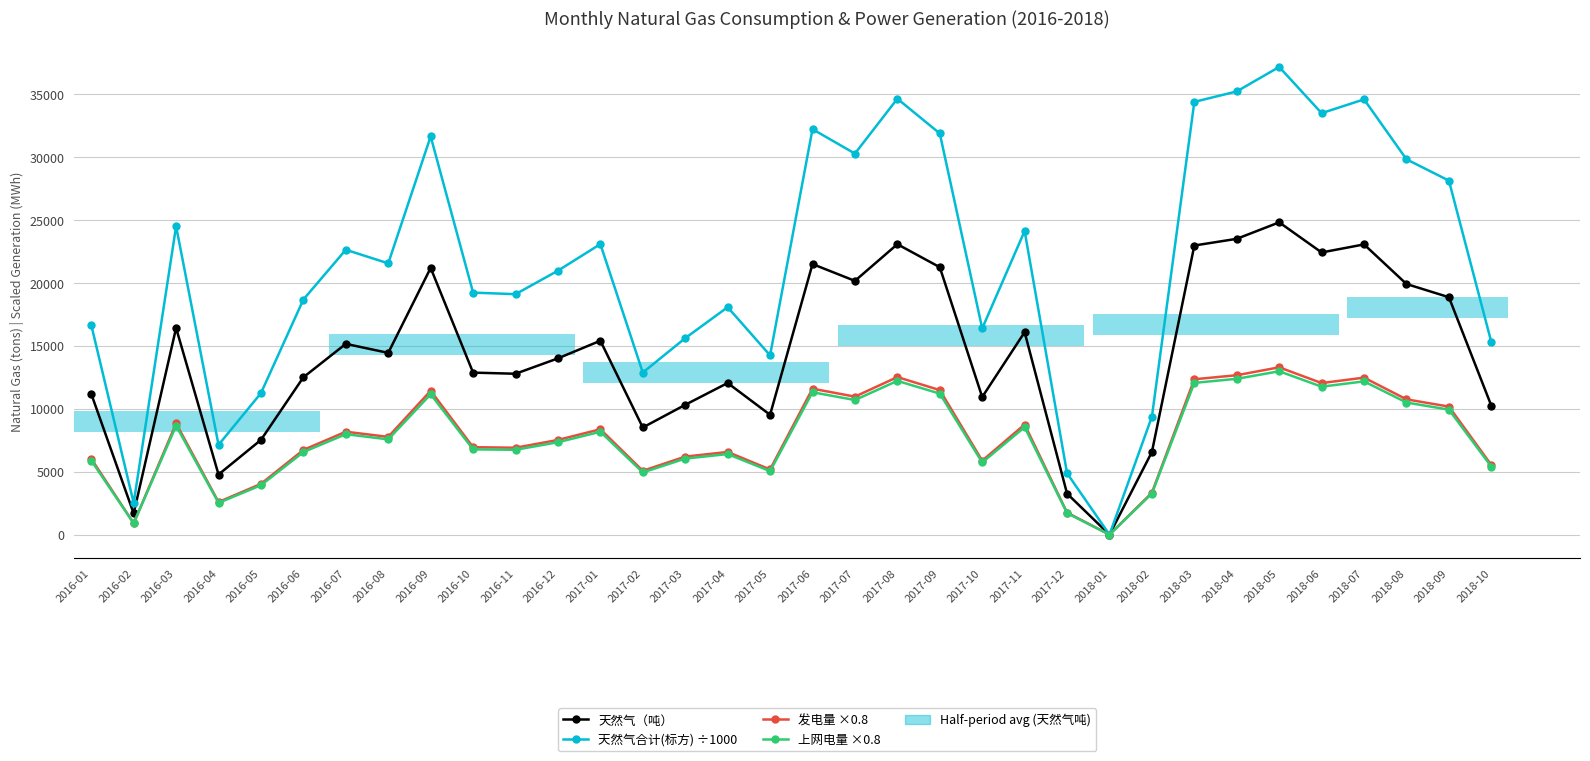

What is the greatest value displayed?

37173.2